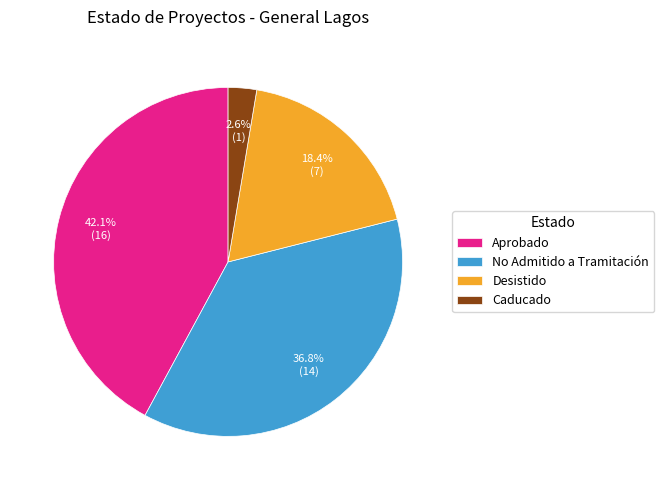

Do Aprobado and Desistido together represent more than half of the pie?

Yes